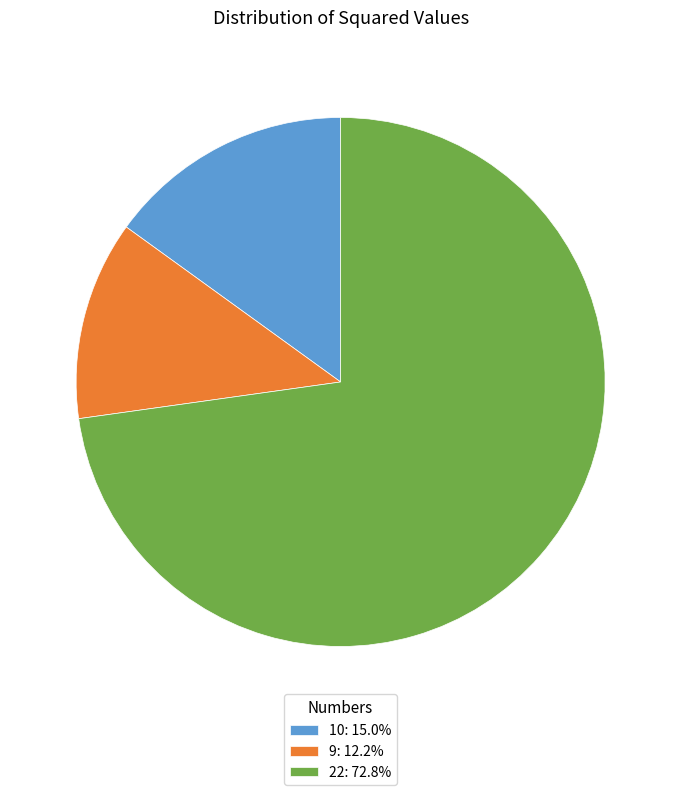

What is the largest slice in the pie chart?

22